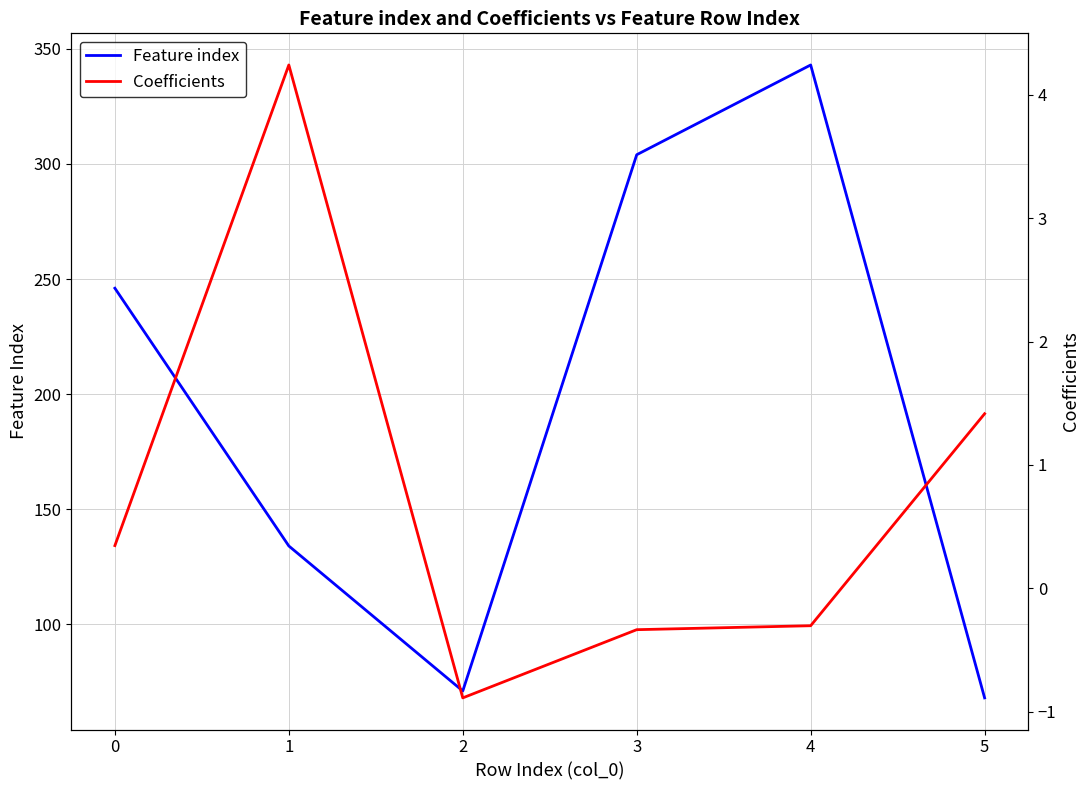

Reading left to right, what are all the values shown in this chart?

Feature index: 0=246.0	1=134.0	2=71.0	3=304.0	4=343.0	5=68.0
Coefficients: 0=0.3	1=4.2	2=-0.9	3=-0.3	4=-0.3	5=1.4